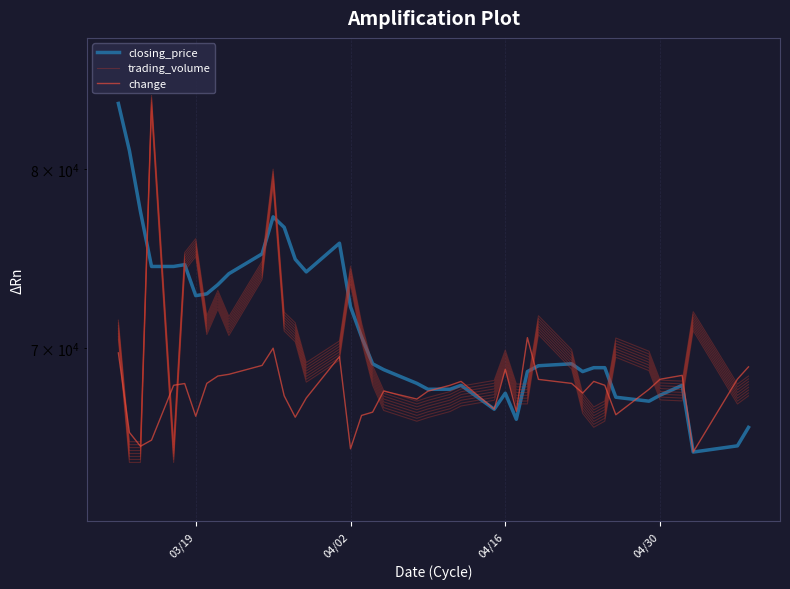

Which series has the largest total across all categories?

closing_price